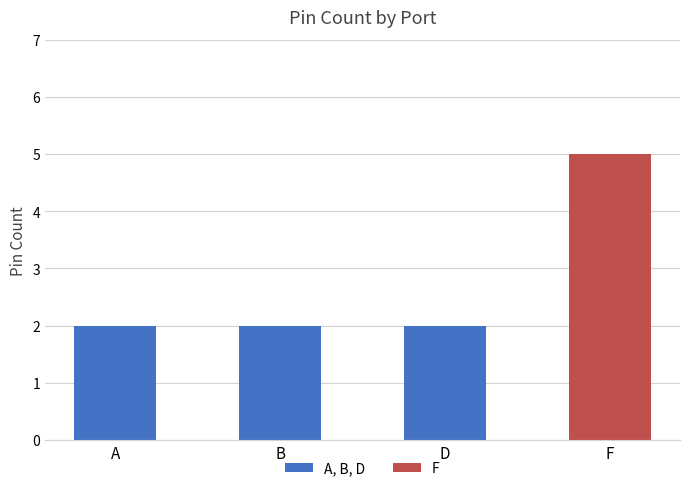

What is the sum of all values?

11